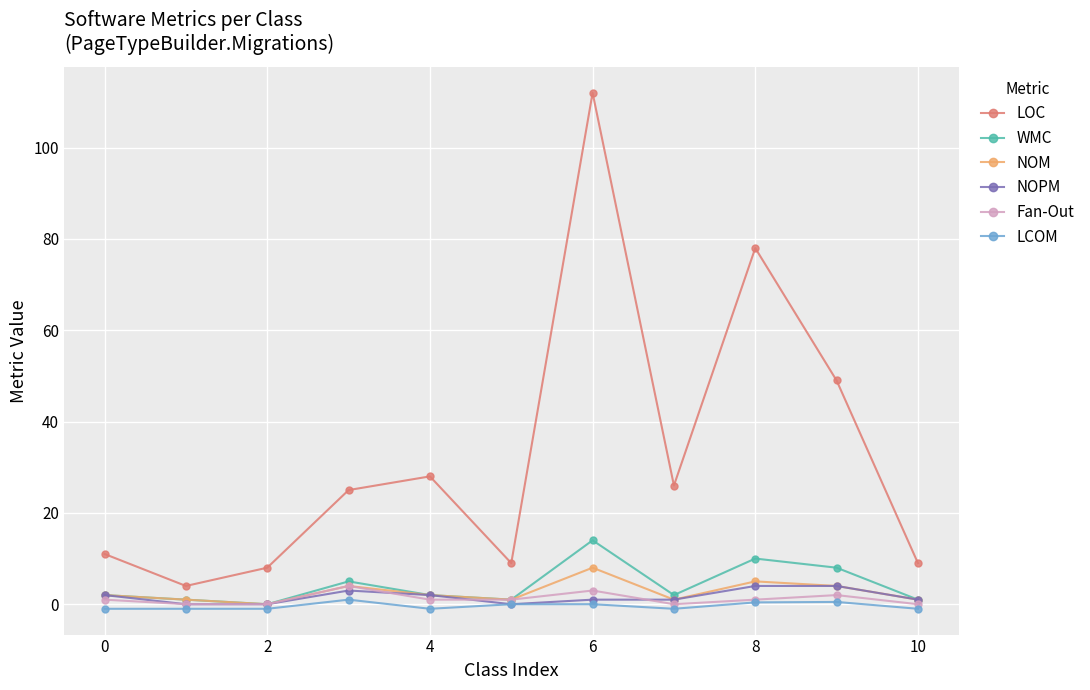

What is the maximum value for LOC?

112.0